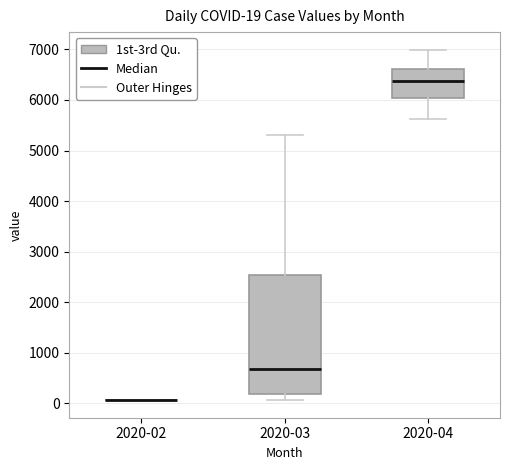

Comparing the boxes themselves (not the whiskers), which one is the tallest?

2020-03